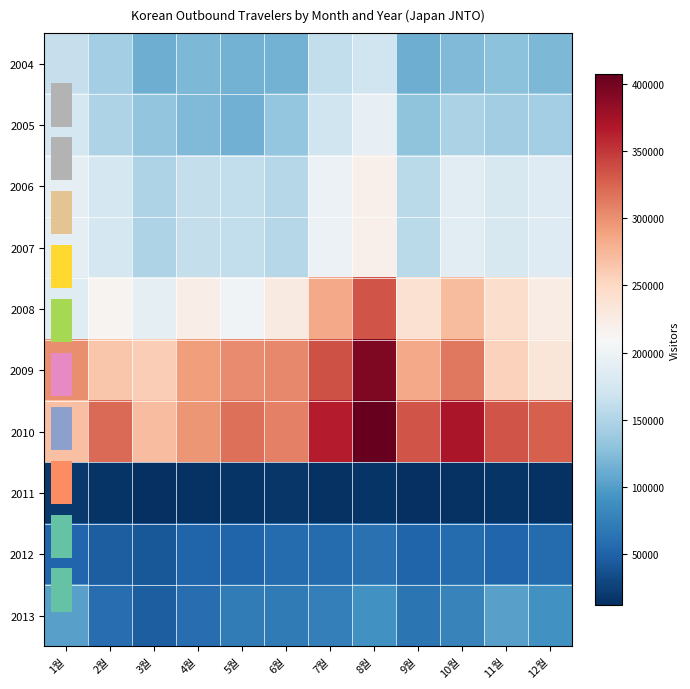

List the labels in order of 2005 value, largest first.

8월, 1월, 7월, 2월, 10월, 12월, 11월, 6월, 3월, 9월, 4월, 5월